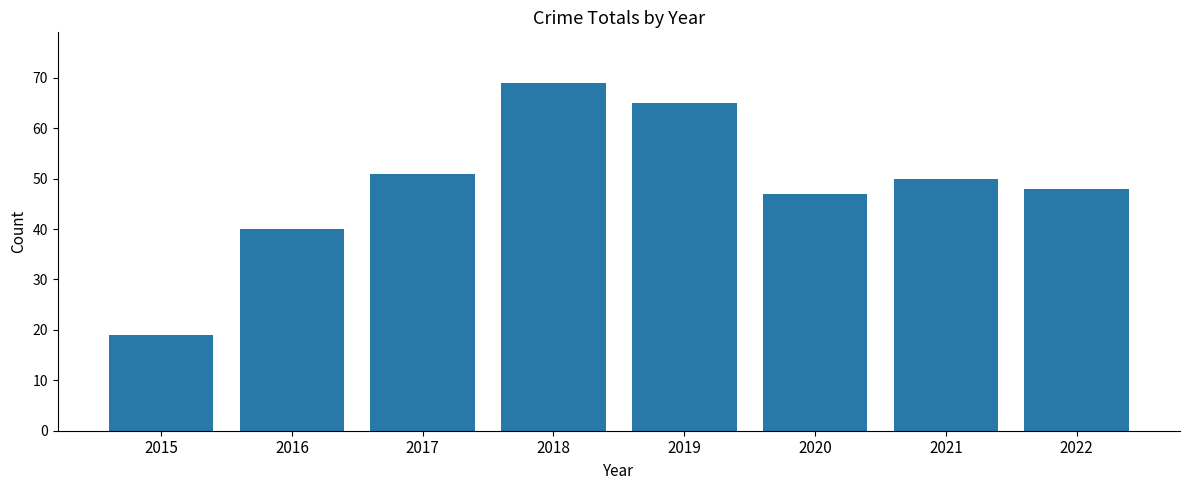

Rank the categories by value from lowest to highest.

2015, 2016, 2020, 2022, 2021, 2017, 2019, 2018